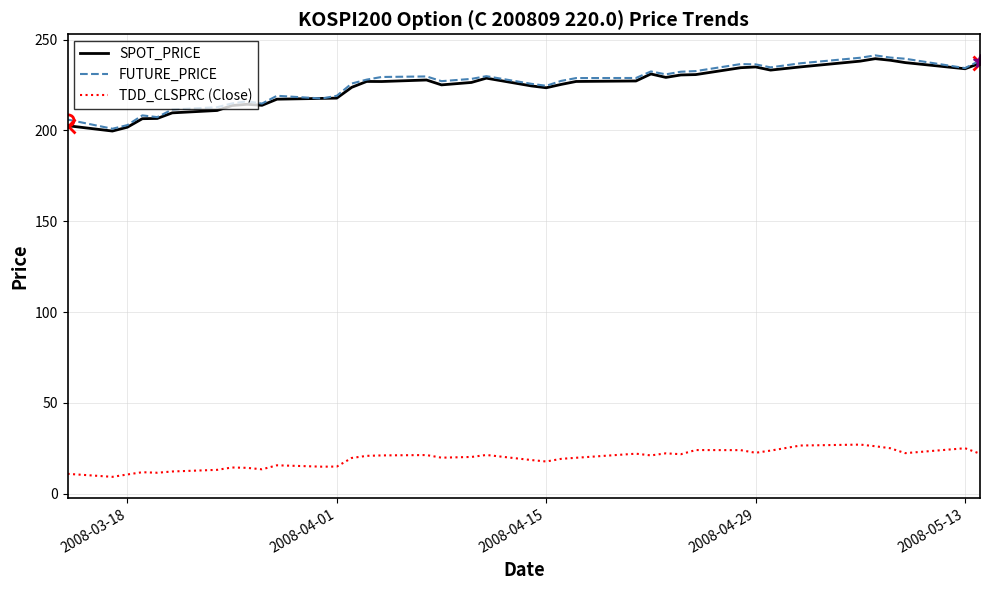

Which series has the widest spread of values?

FUTURE_PRICE